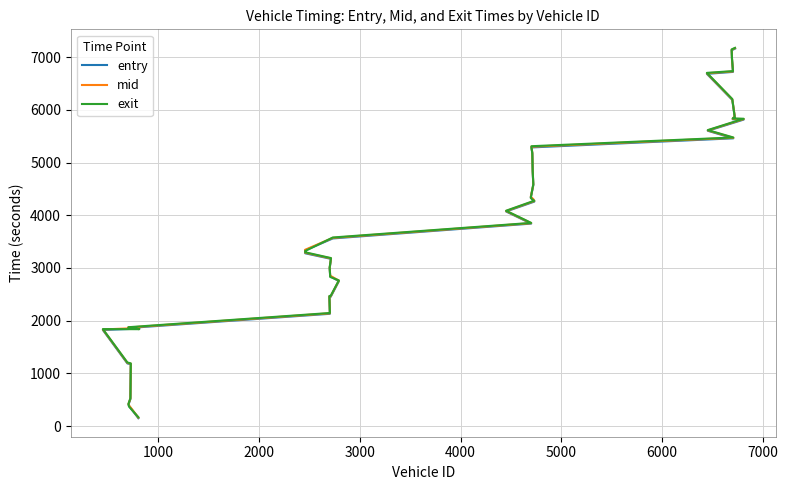

What is the difference between the maximum and minimum values in the exit series?

7005.6